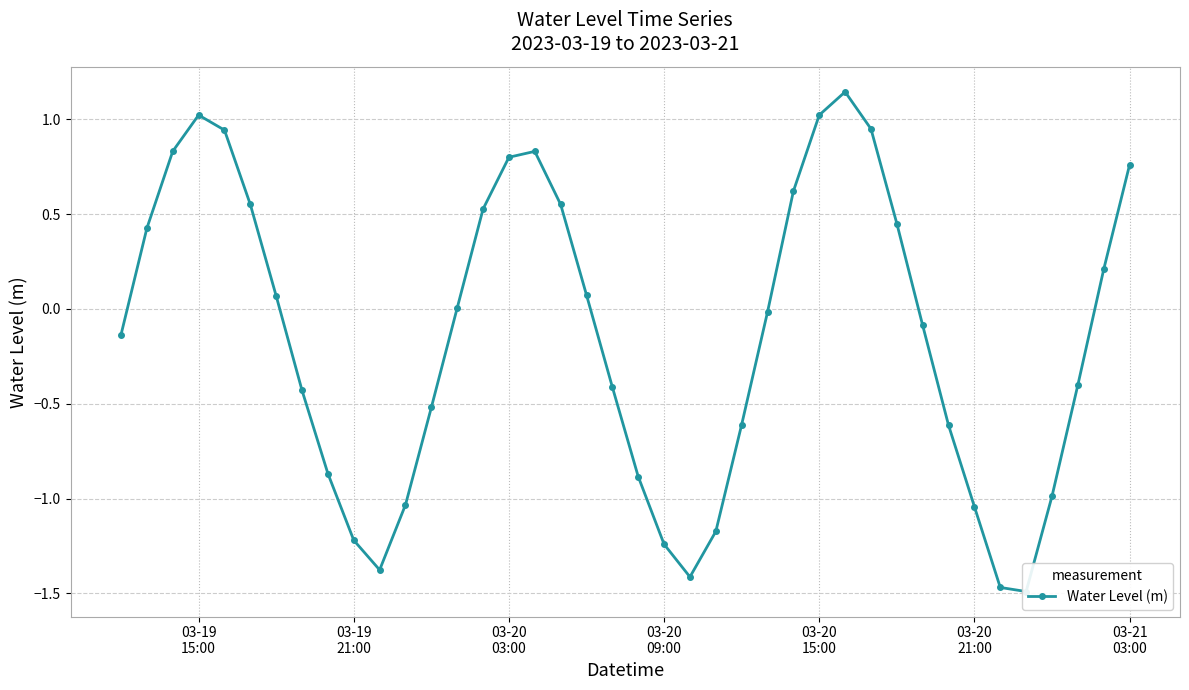

The value at 31 is -0.0. True or false?

False